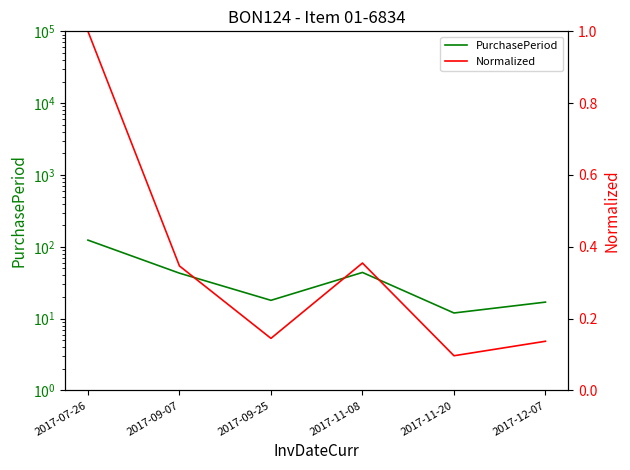

Between 2017-11-20 and 2017-07-26, which is larger?

2017-07-26